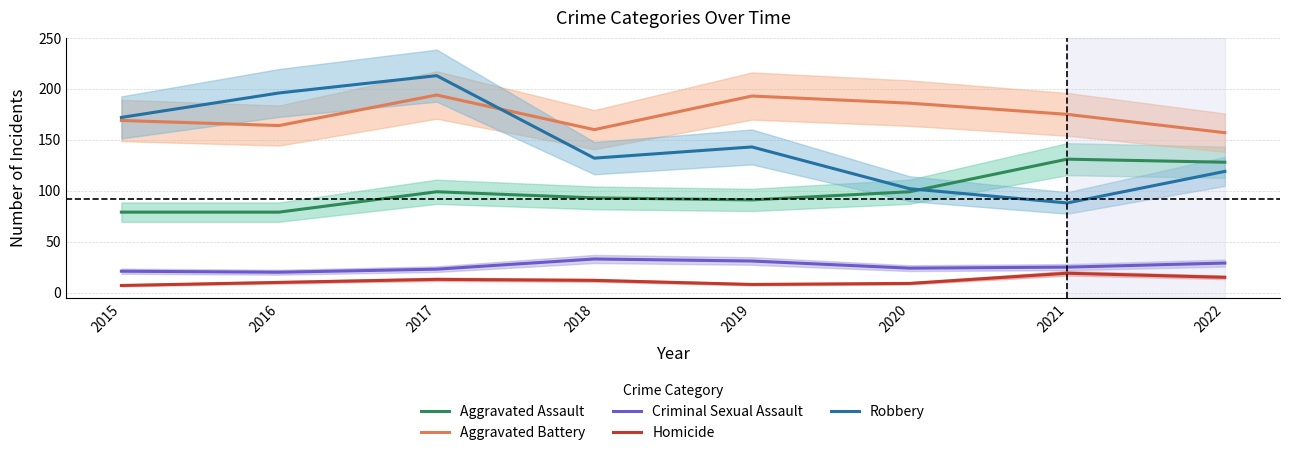

Rank the series at 2016 from lowest to highest value.

Homicide, Criminal Sexual Assault, Aggravated Assault, Aggravated Battery, Robbery